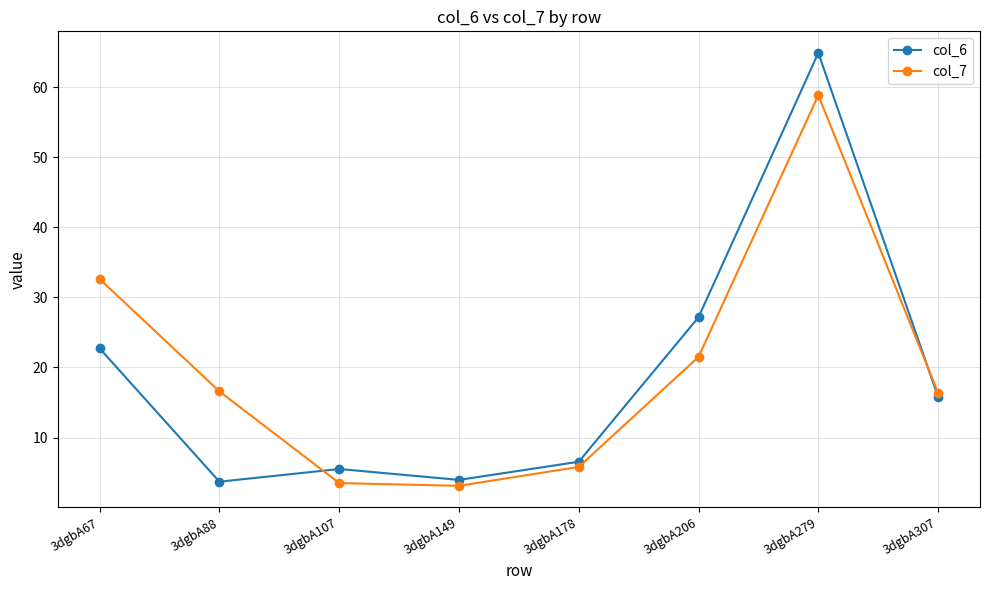

Between which two adjacent categories do col_7 and col_6 first intersect?

3dgbA88 and 3dgbA107